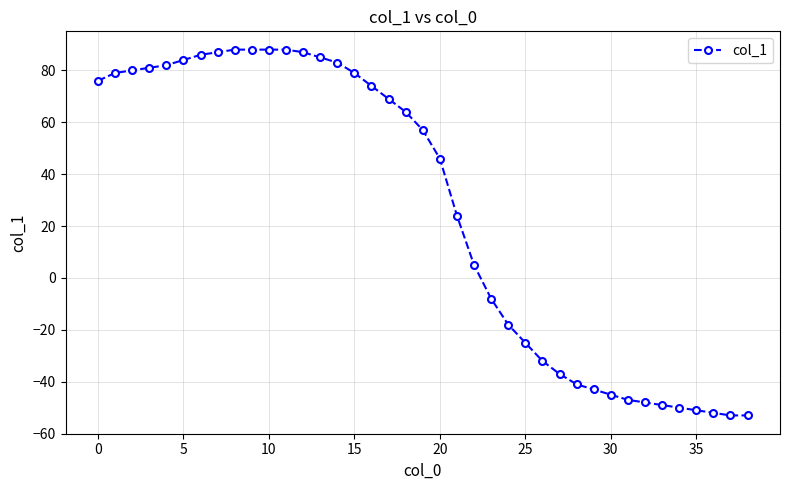

How many lines are shown in the chart?

1